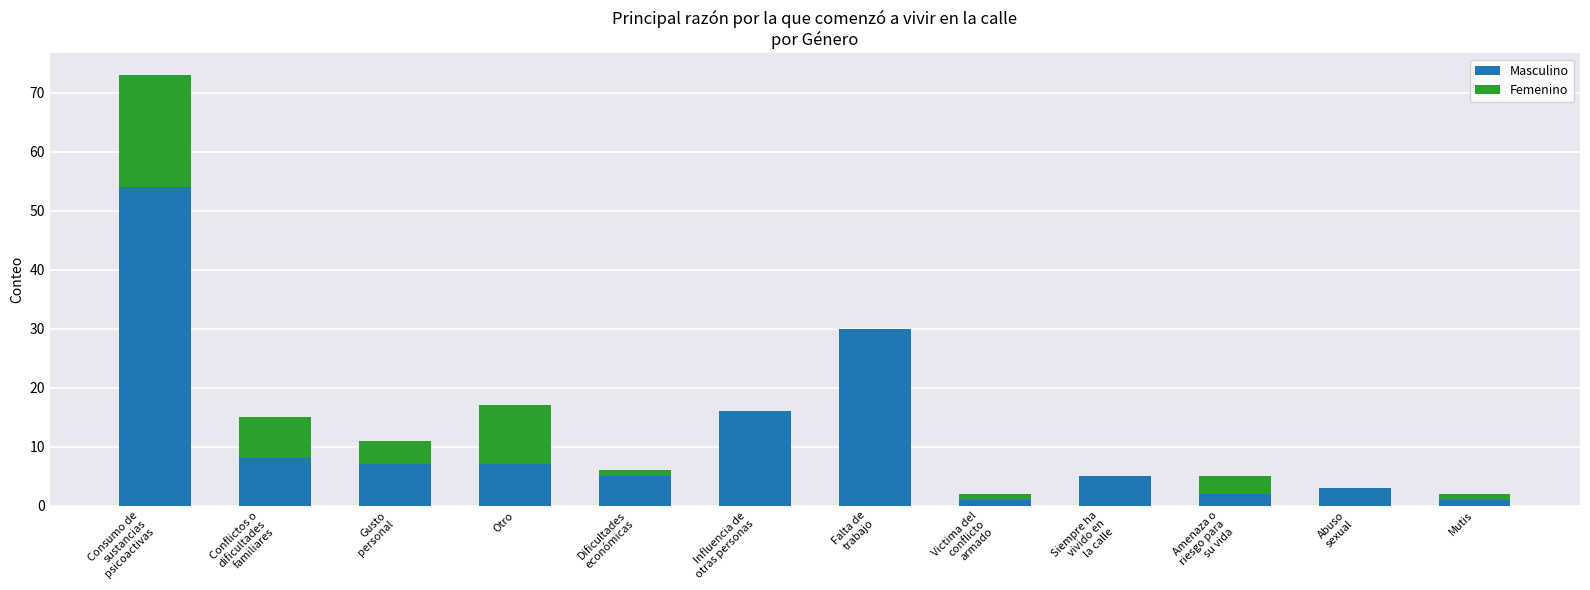

How many series are shown in this chart?

2